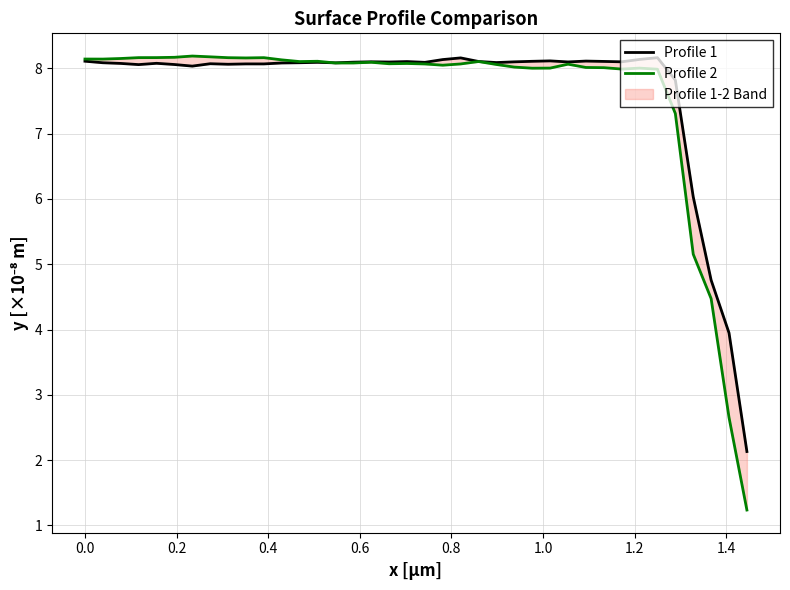

How many values in the Profile 2 series exceed 8?

31